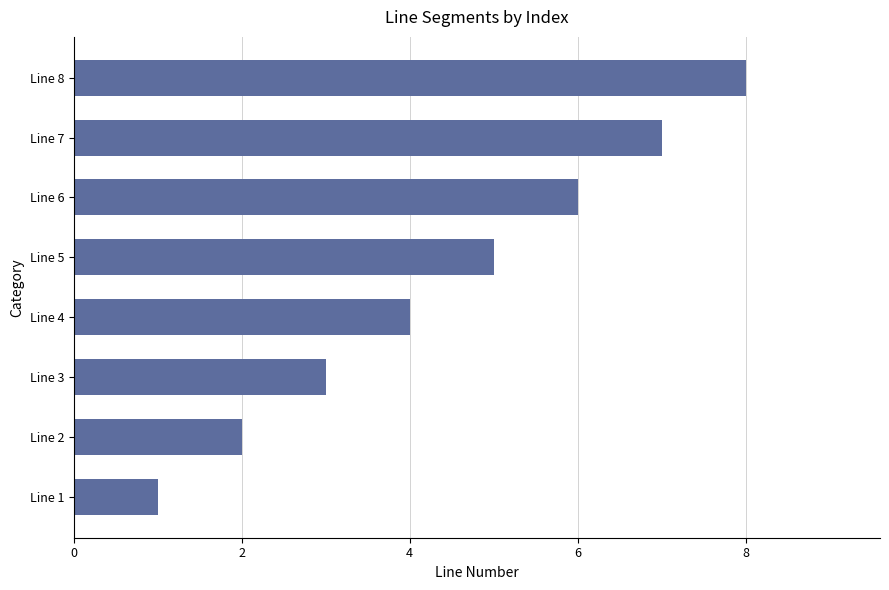

List the labels in order of value, smallest first.

Line 1, Line 2, Line 3, Line 4, Line 5, Line 6, Line 7, Line 8